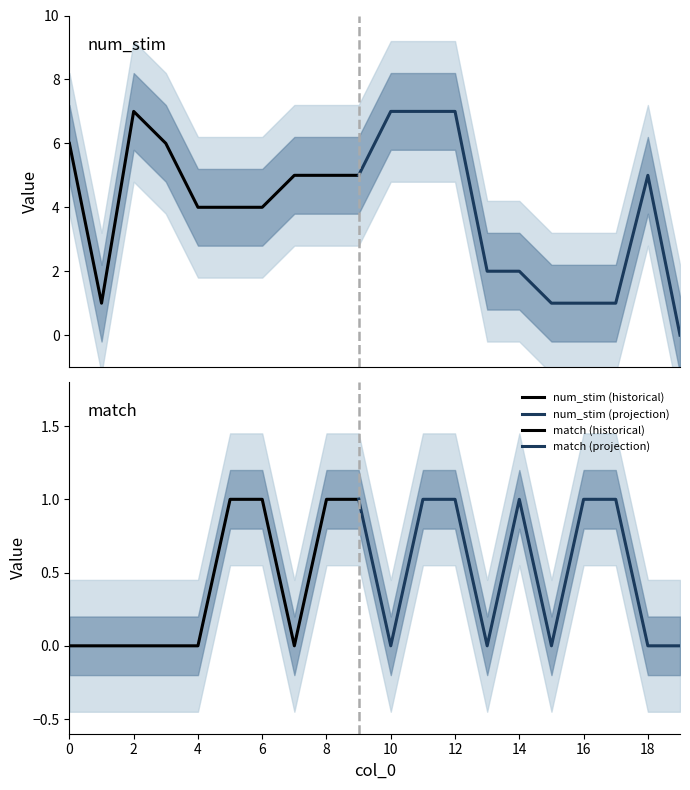

The value of num_stim at 9 is 5. True or false?

True